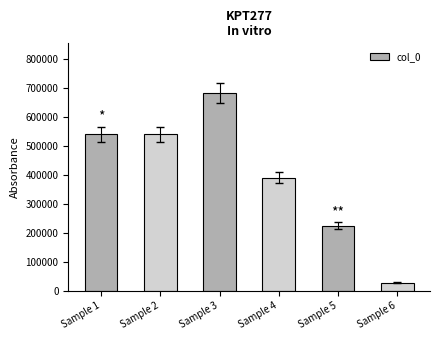

What is the greatest value displayed?

683771